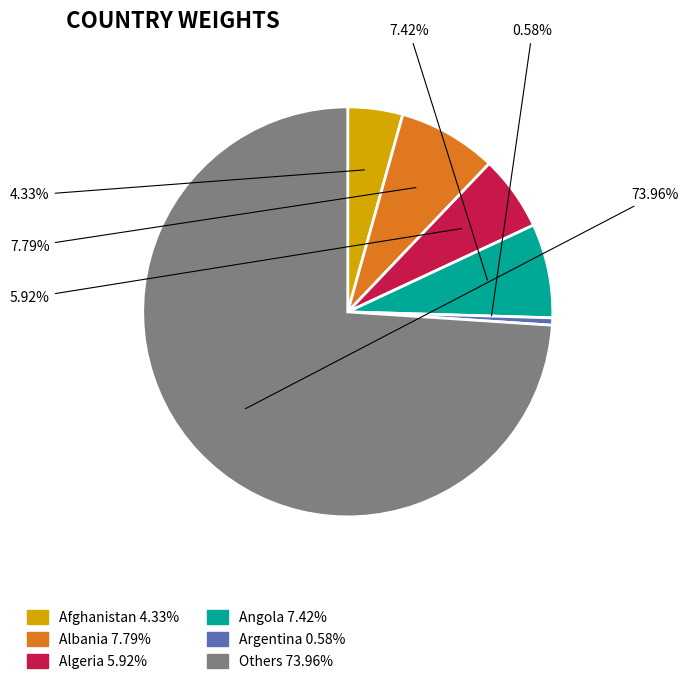

Do Others 73.96% and Albania 7.79% together represent more than half of the pie?

Yes